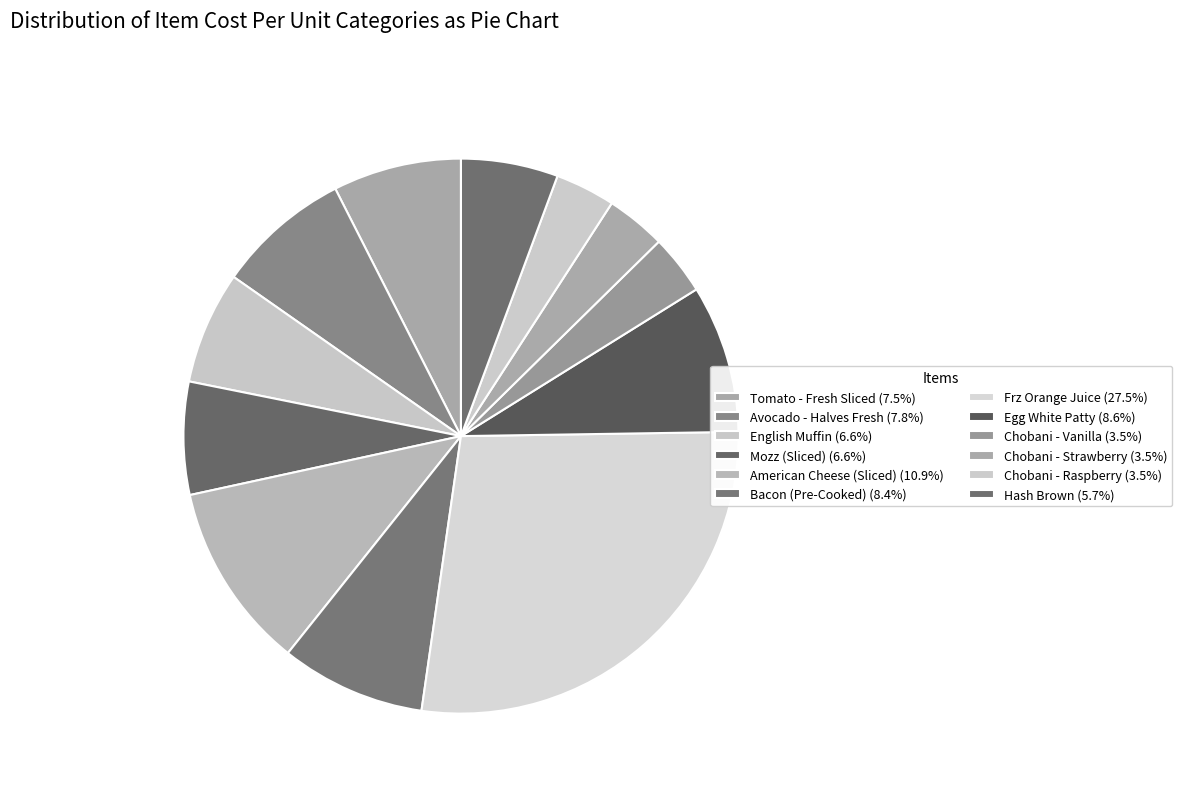

What is the change in value from Egg White Patty to Chobani - Strawberry?

-21.7